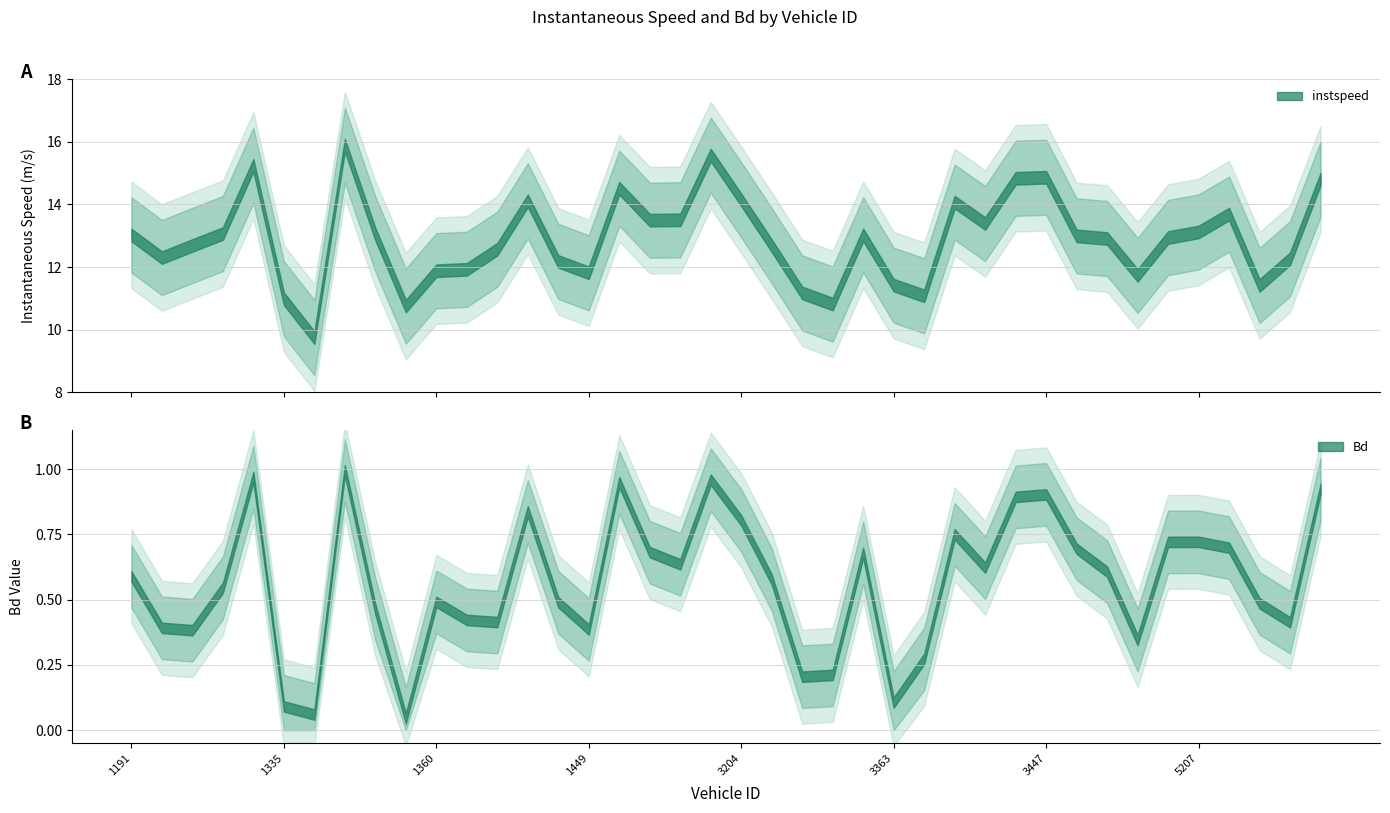

What is the value of the instspeed point at the 3rd from the left?

12.7